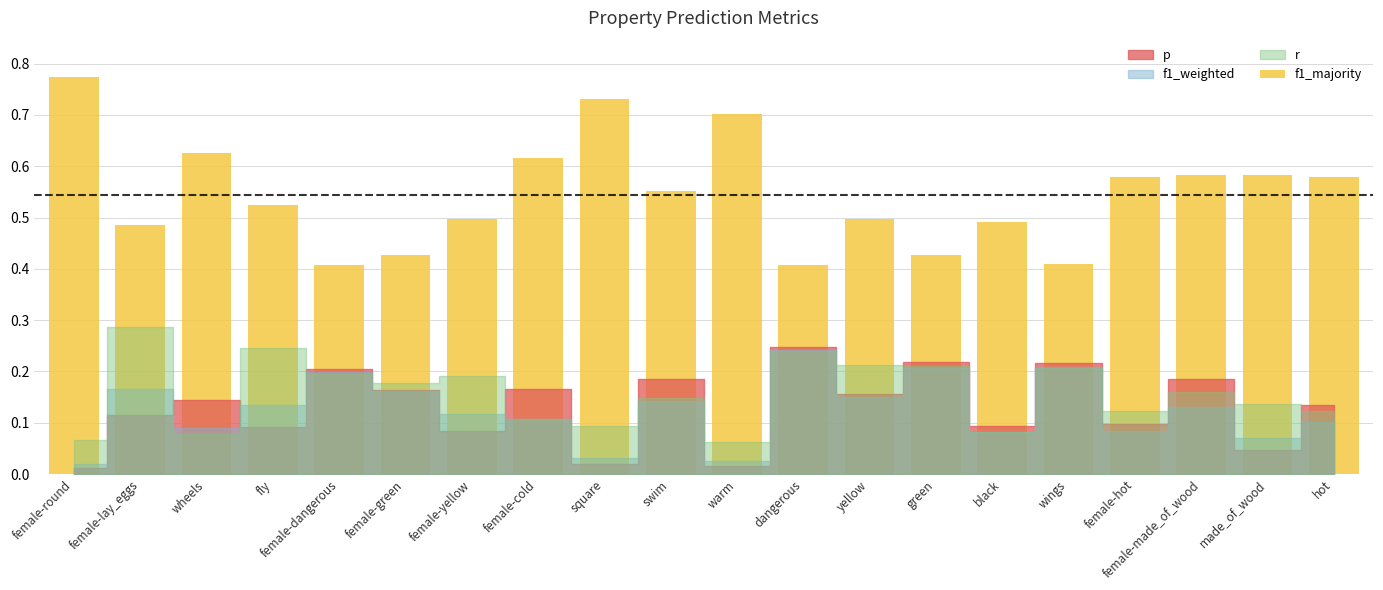

Are the bars grouped side by side (vs. stacked)?

No